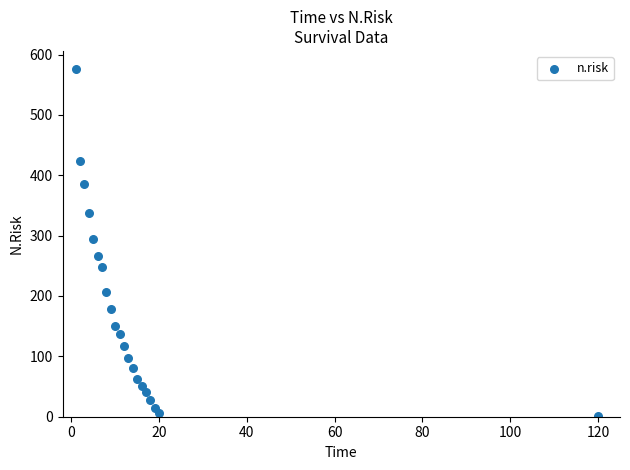

What Y value in the scatter plot is closest to 288?

295